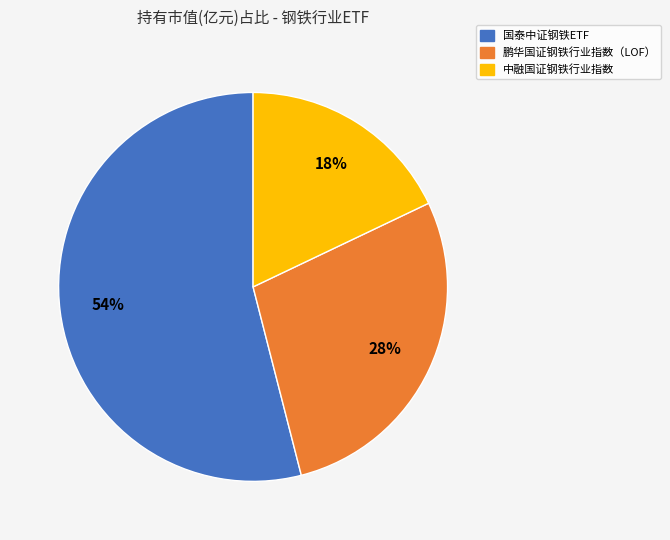

How many slices are in this pie chart?

3